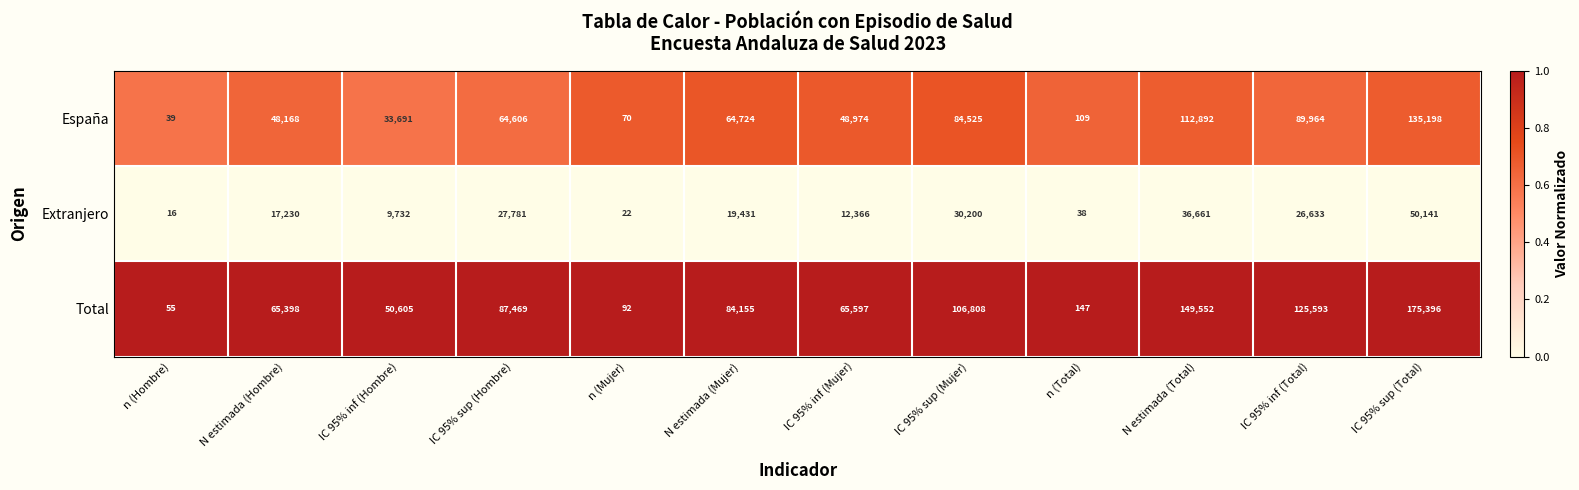

List the series in order of their peak value, highest first.

Total, España, Extranjero